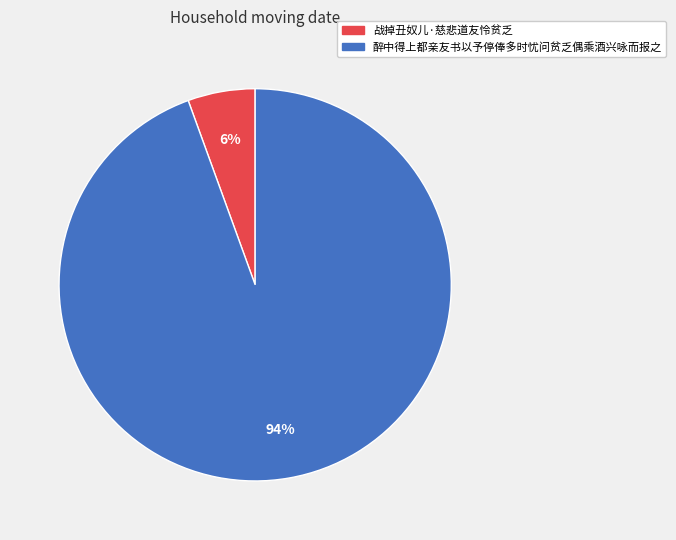

To the nearest percent, what portion does 醉中得上都亲友书以予停俸多时忧问贫乏偶乘酒兴咏而报之 represent?

94%